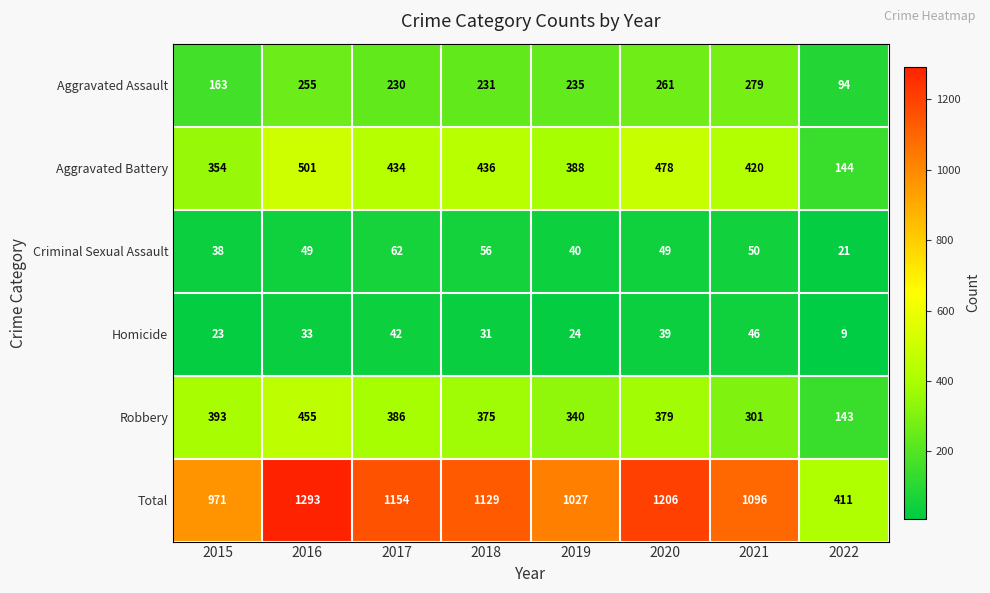

Which series has the largest total across all categories?

Total